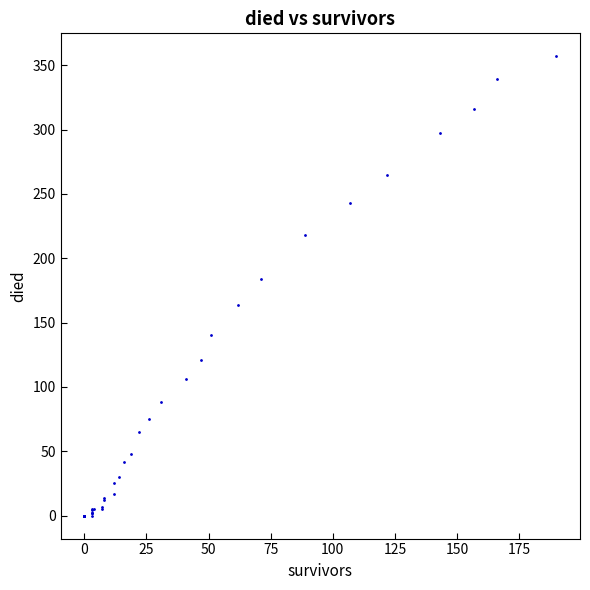

What Y value in the scatter plot is closest to 178?

184